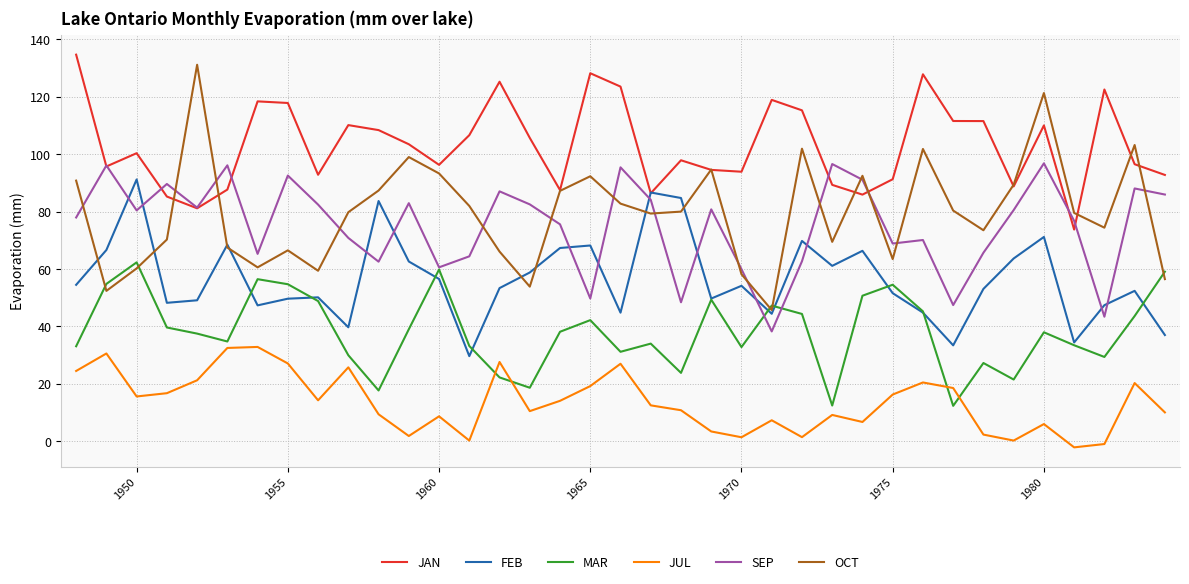

Which series has the widest spread of values?

OCT